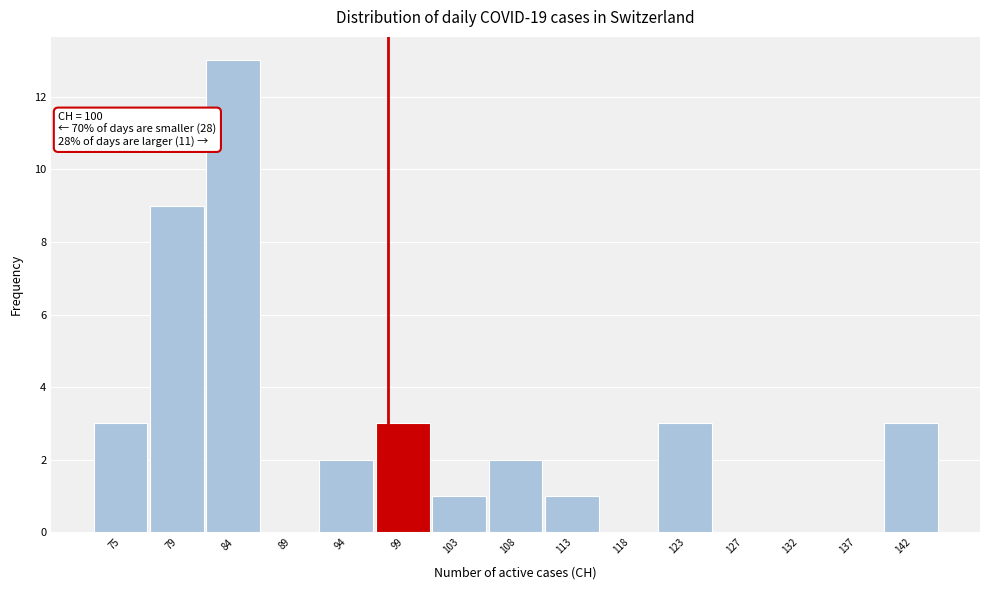

Reading right to left, extract all data points from this chart.

142=3	137=0	132=0	127=0	123=3	118=0	113=1	108=2	103=1	99=3	94=2	89=0	84=13	79=9	75=3